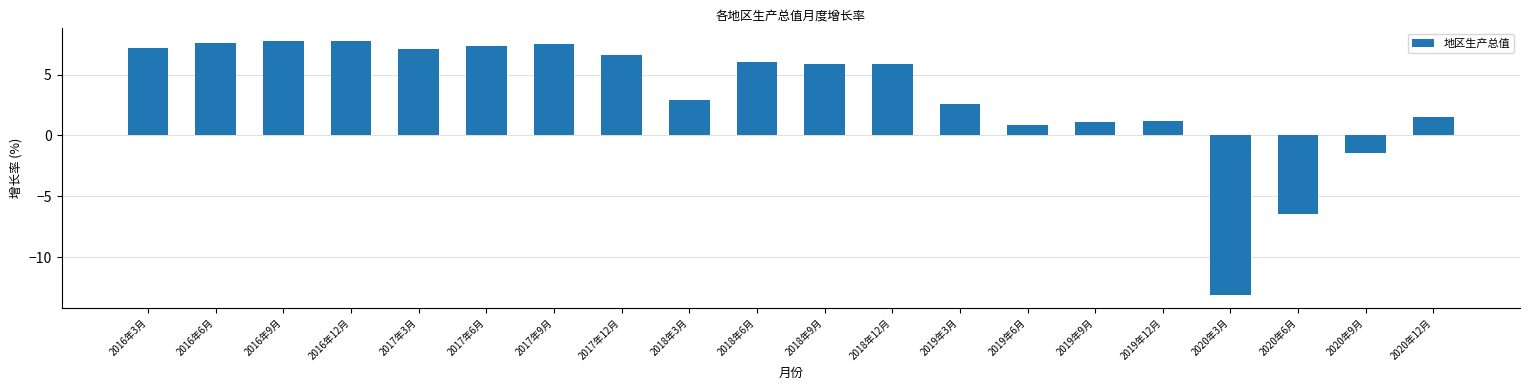

At which label is the value closest to -2?

2020年9月